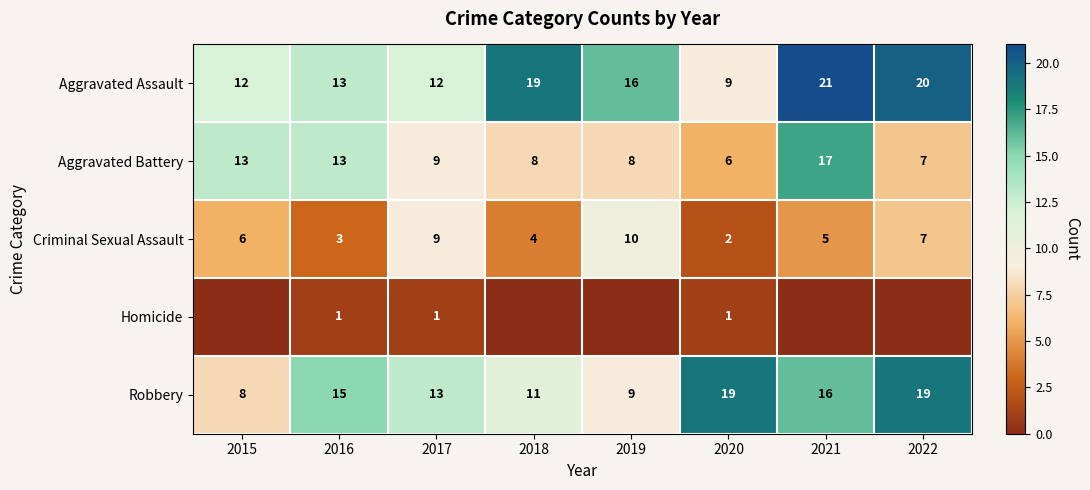

Is it true that Robbery equals 3 at 2021?

False